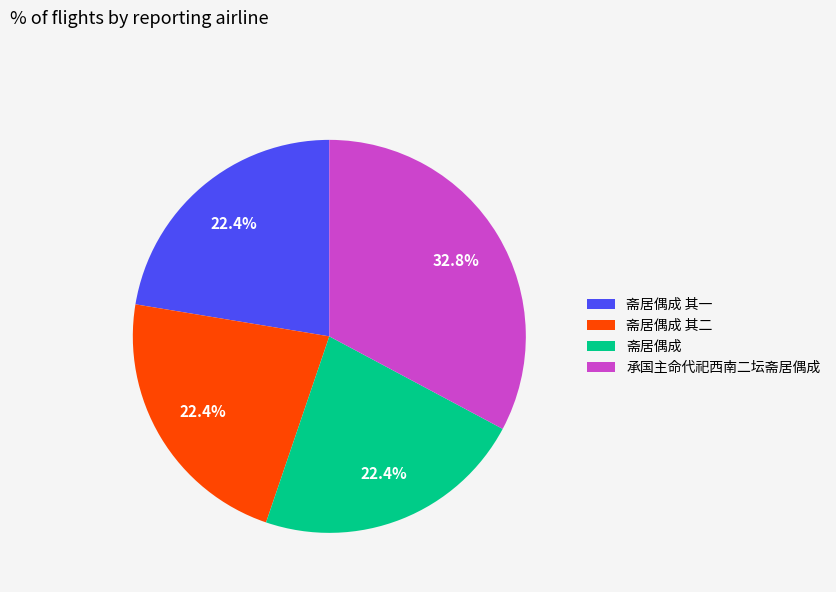

The 斋居偶成 slice represents 7% of the pie. True or false?

False